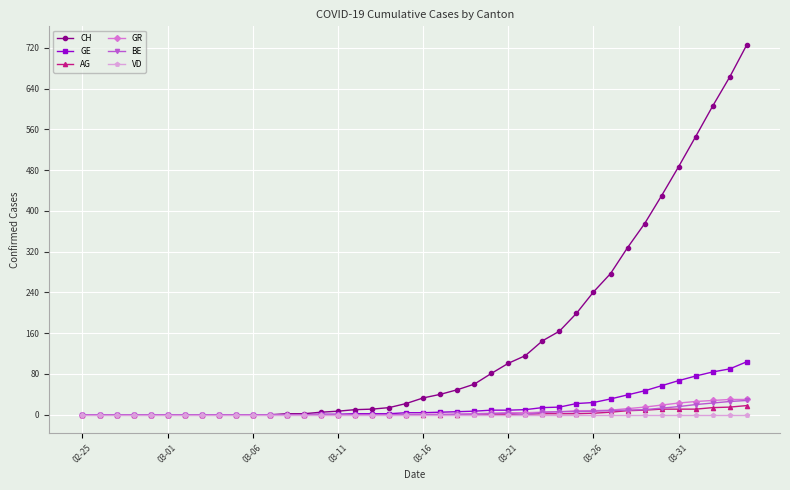

What is the difference between the maximum and minimum values in the CH series?

726